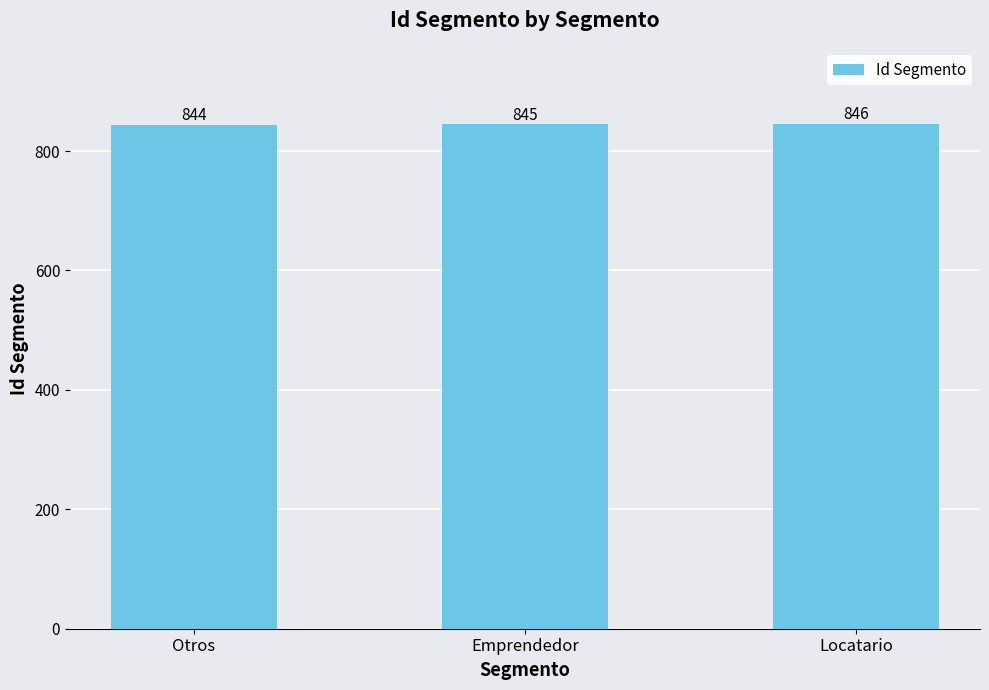

Which has a higher value, Otros or Locatario?

Locatario